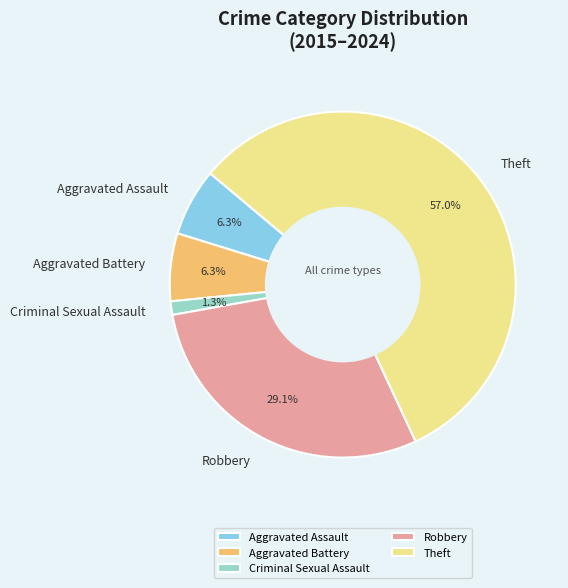

How many segments does this pie chart have?

5